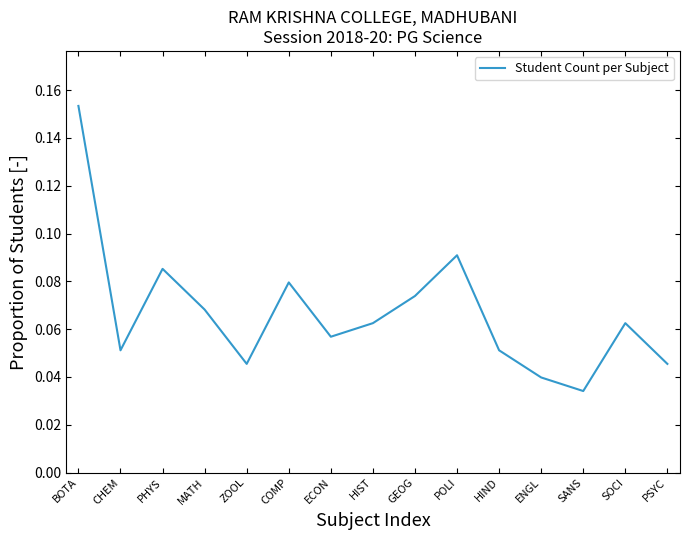

Where is the data nearest to the value 0?

SANS